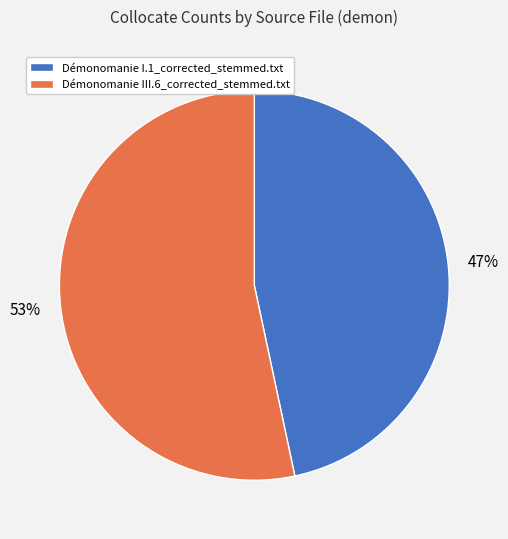

Is it true that Démonomanie III.6_corrected_stemmed.txt is 67% of the pie?

False